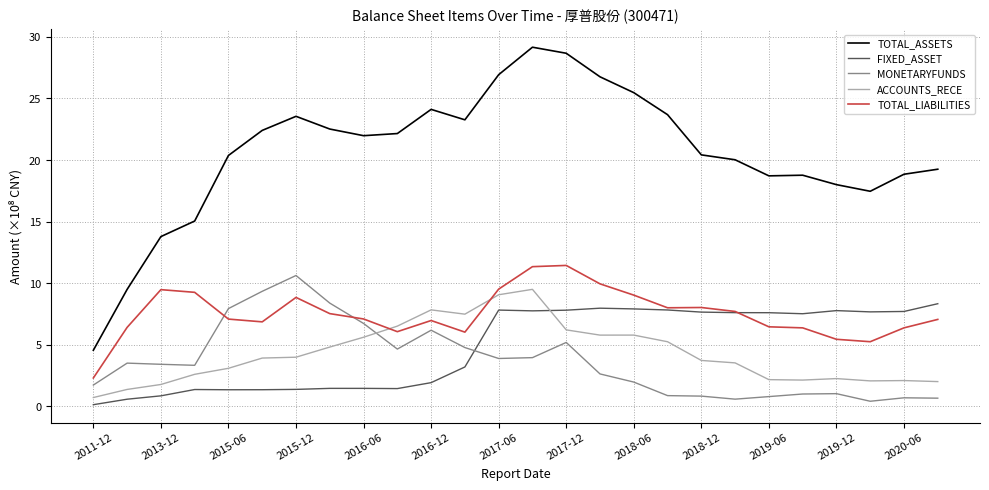

In MONETARYFUNDS, how many points are higher than both neighbors (excluding endpoints)?

6